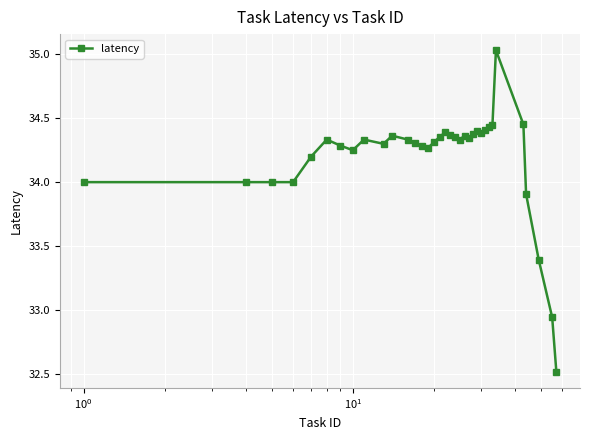

What is the difference between the second highest and second lowest values?

1.5